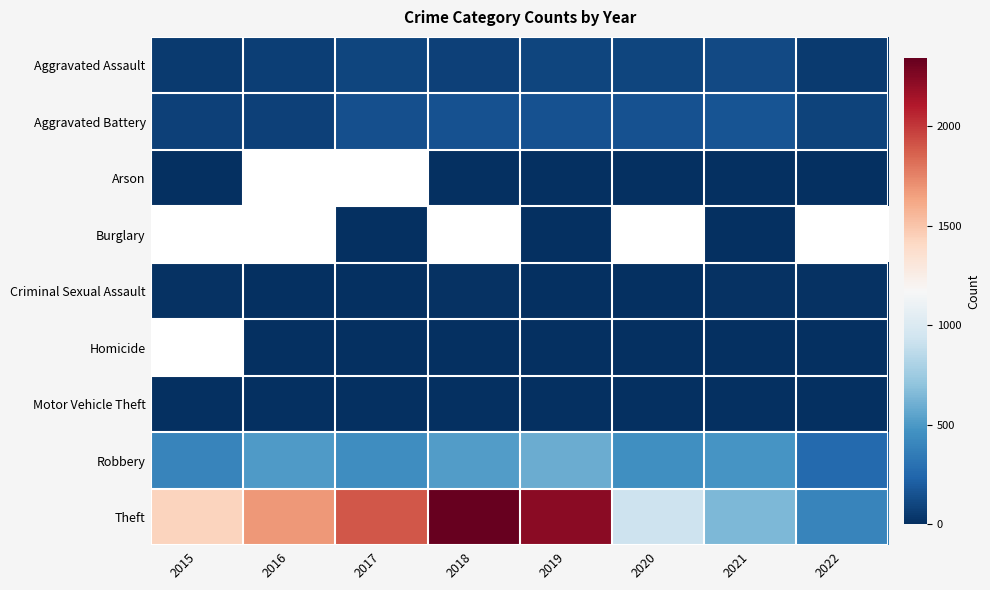

Is the value of Burglary at 2015 greater than the value of Arson at 2021?

No